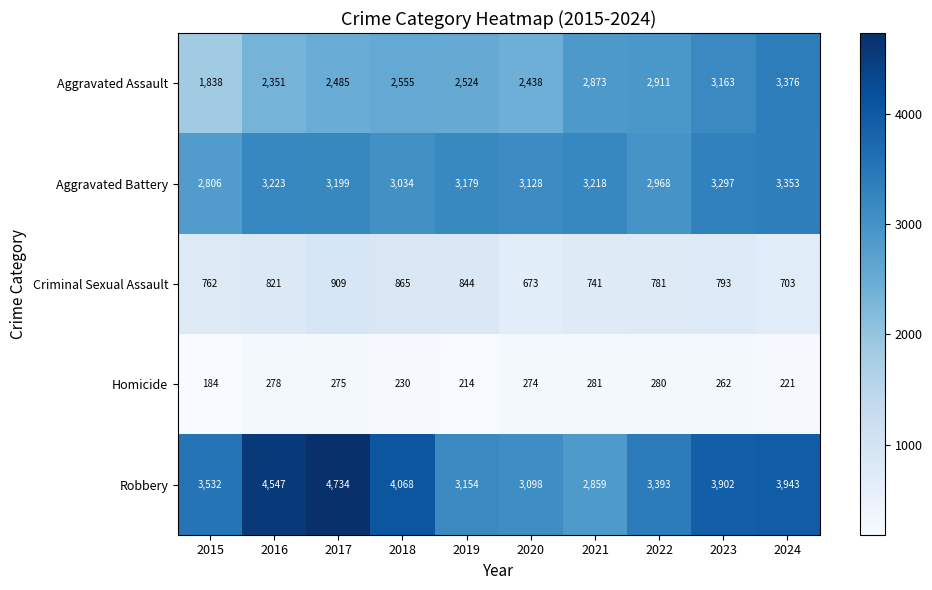

What is the total value across all series at 2015?

9122